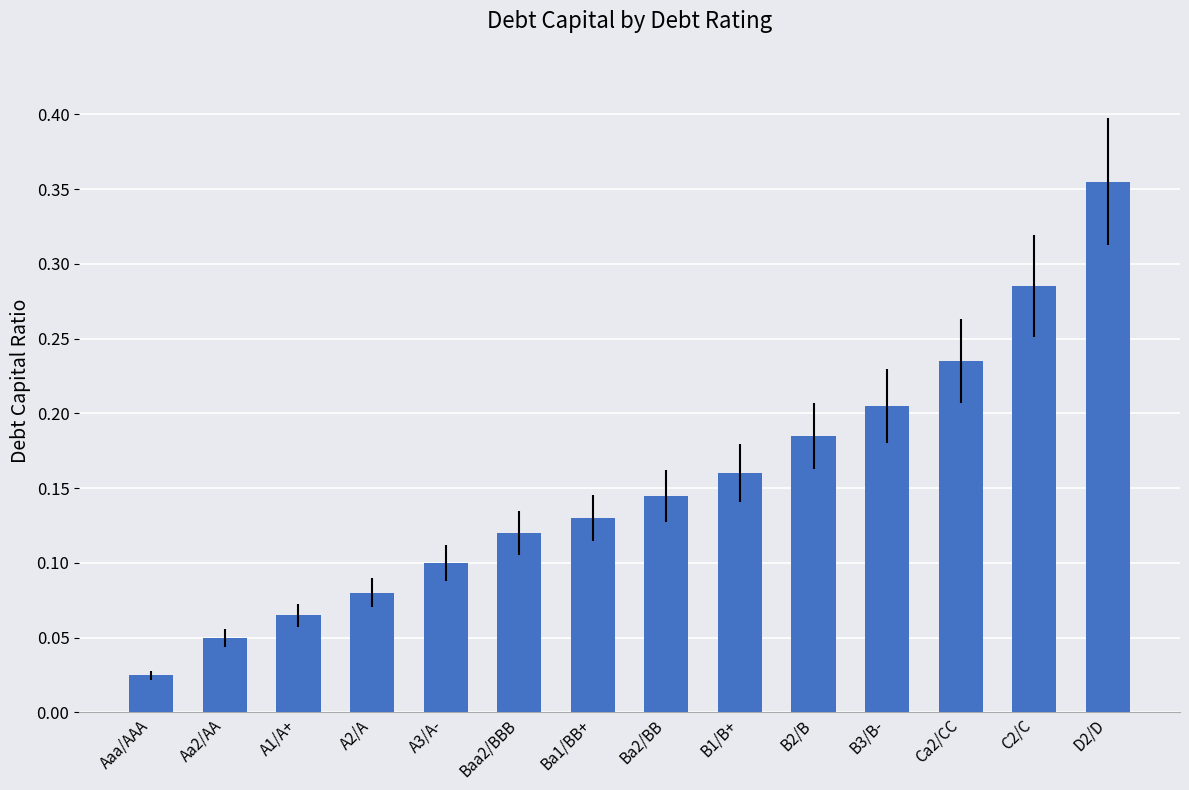

Count the number of data series in this chart.

1